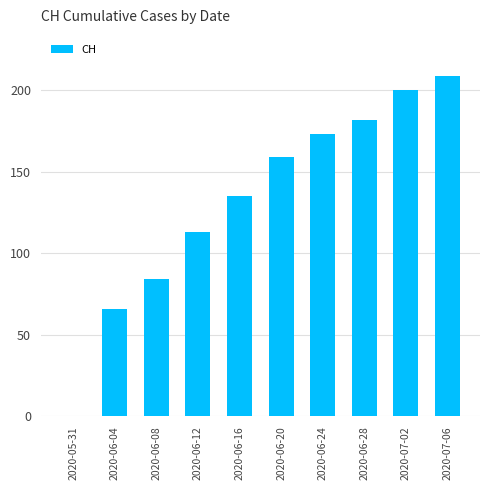

At which label is the value closest to 104?

2020-06-12